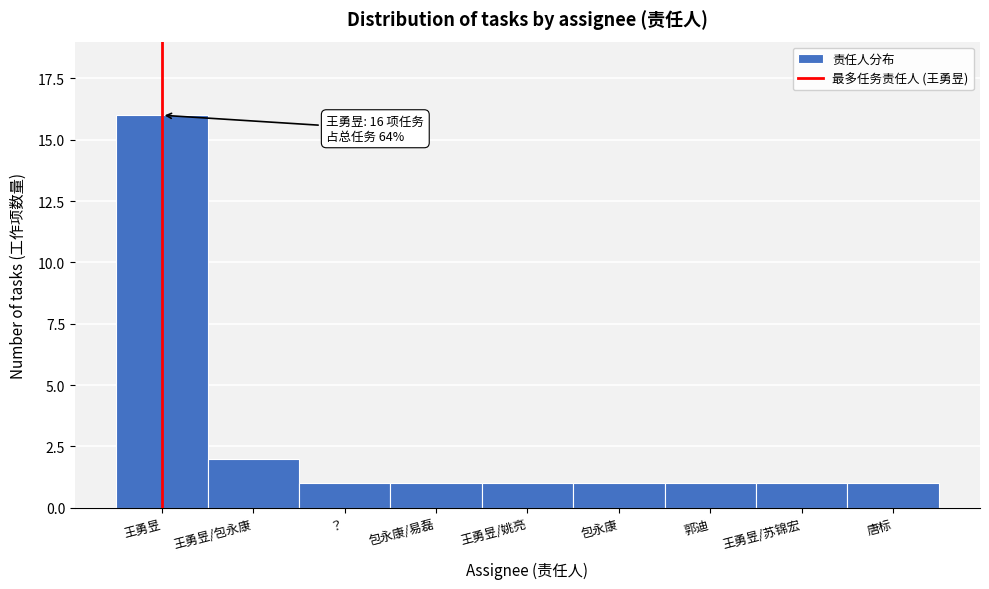

Reading right to left, list all the values displayed in this chart.

唐标=1	王勇昱/苏锦宏=1	郭迪=1	包永康=1	王勇昱/姚亮=1	包永康/易磊=1	？=1	王勇昱/包永康=2	王勇昱=16